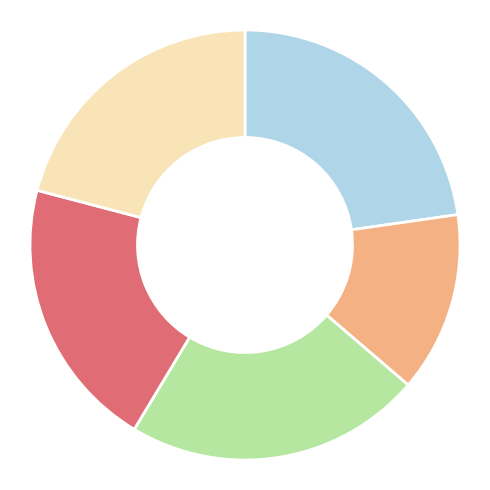

How many segments does this pie chart have?

5